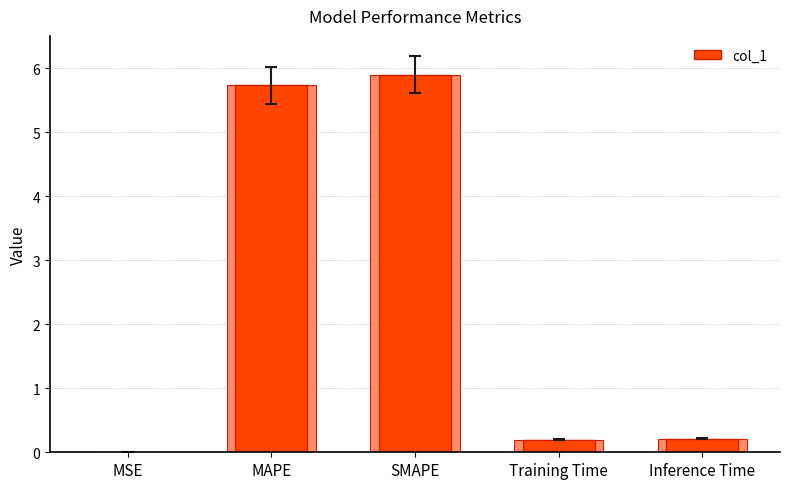

How many series are shown in this chart?

1